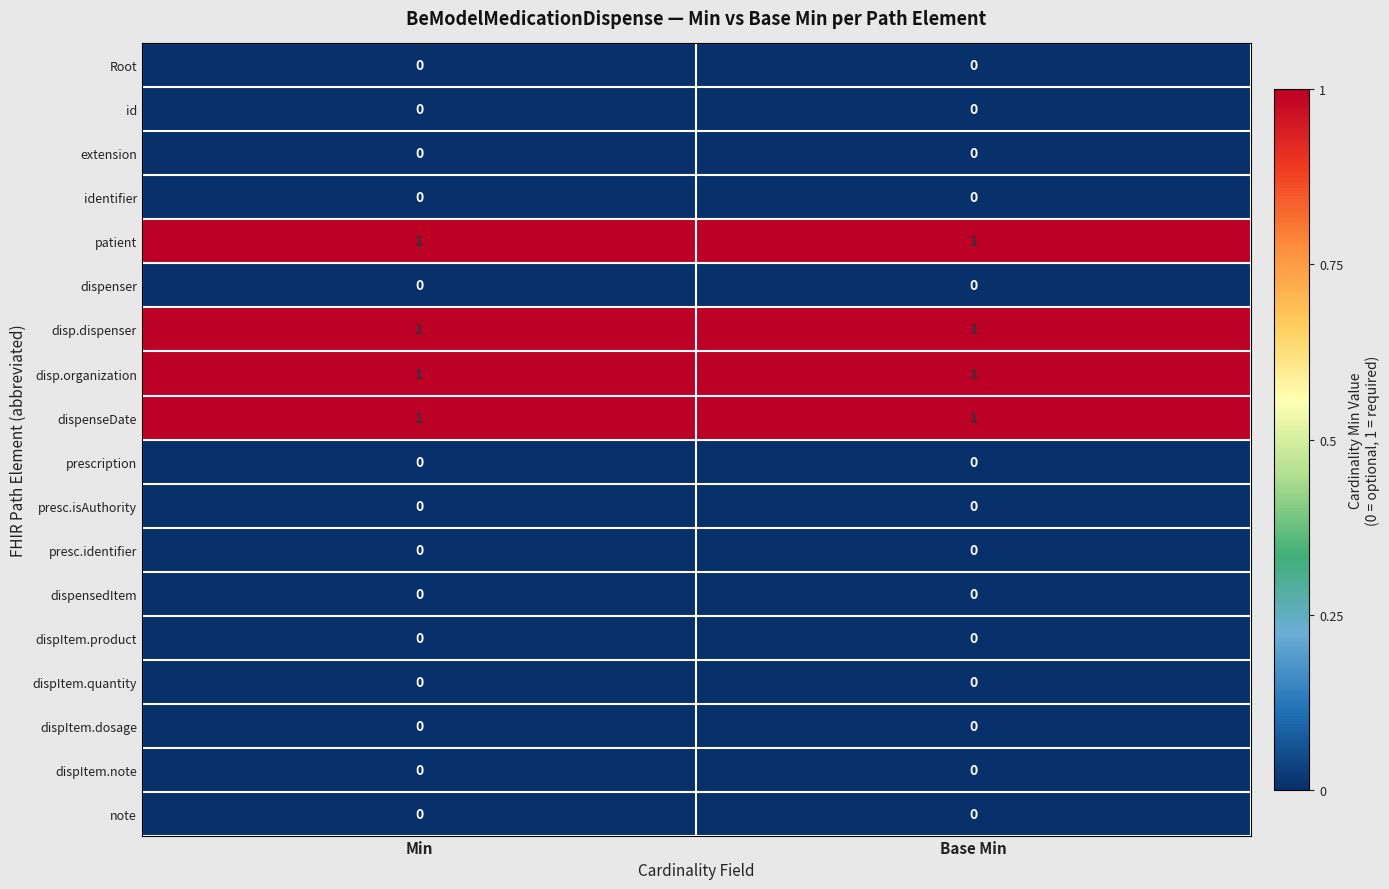

What is the total value across all series at Min?

4